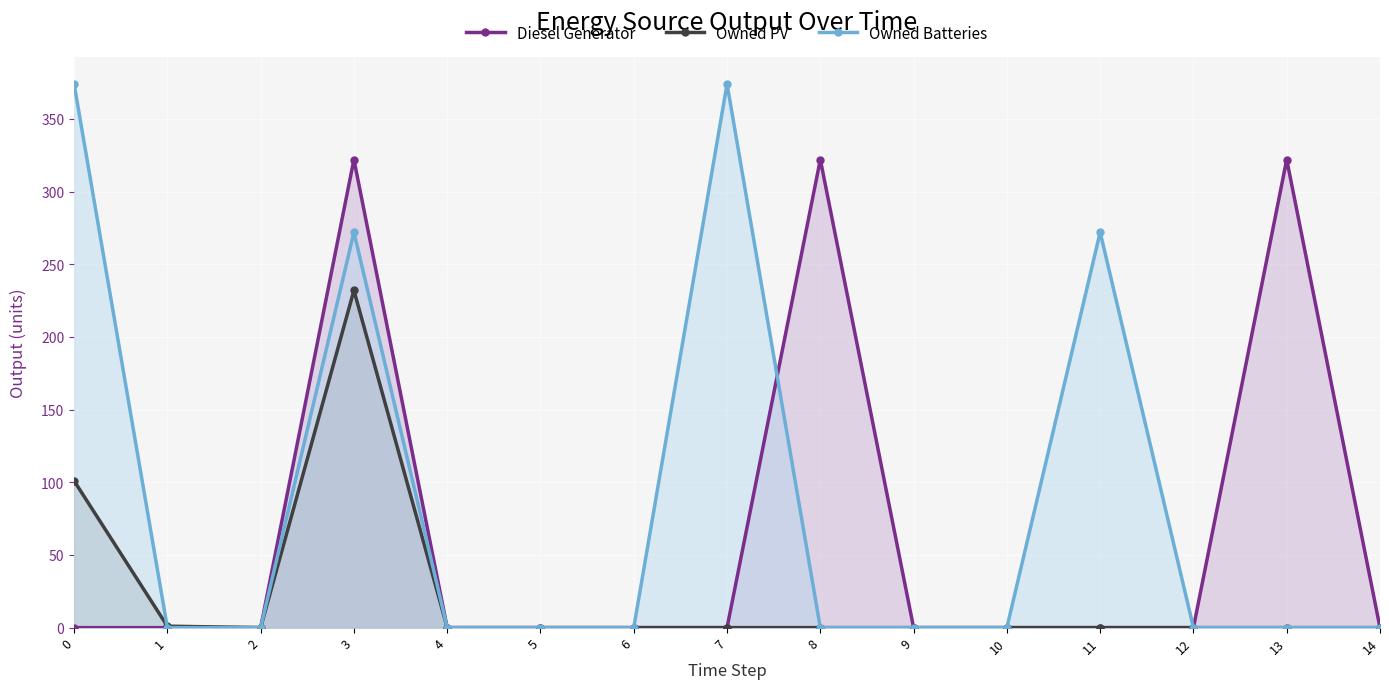

What is the maximum value for Diesel Generator?

322